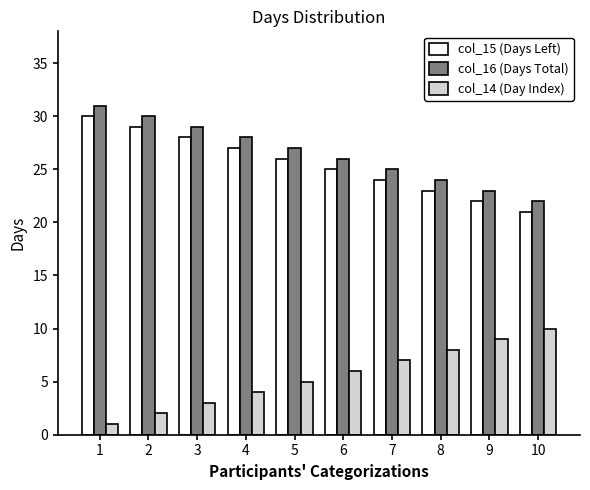

How many bars are there in total?

30